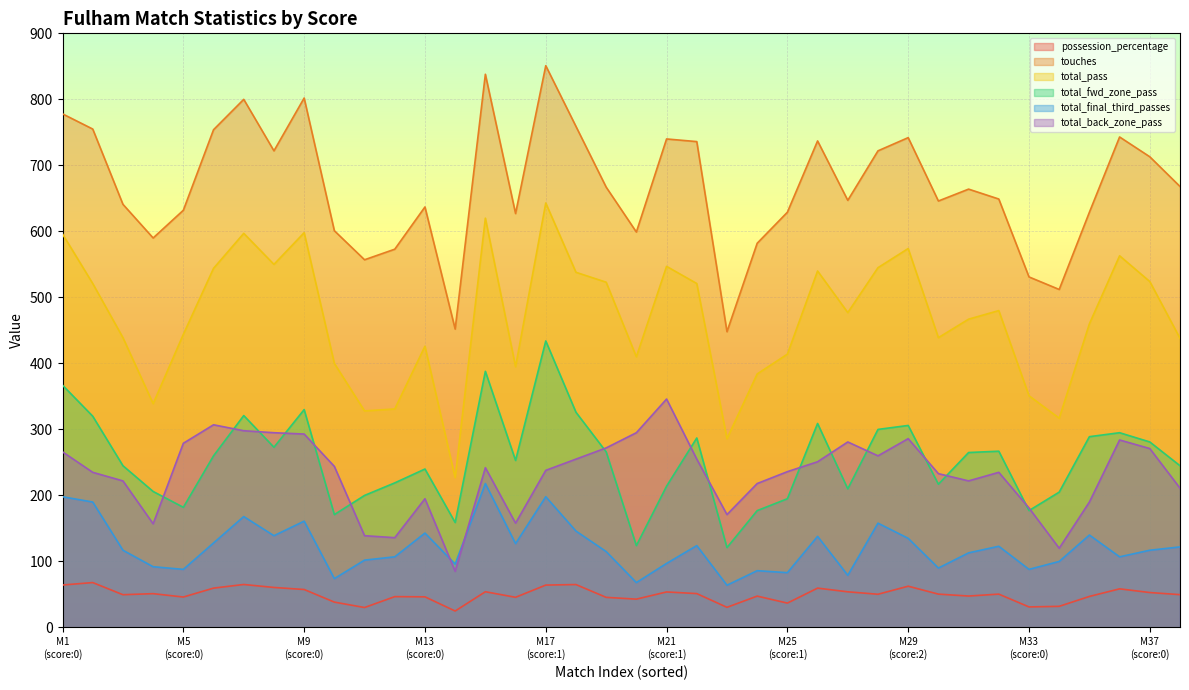

True or false: total_final_third_passes has more than 1 interior local peaks.

True